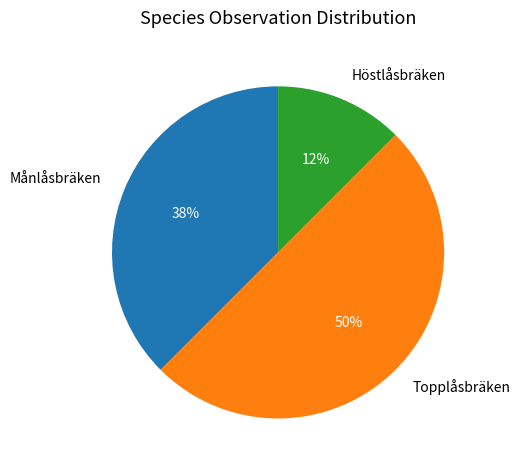

Does Höstlåsbräken represent more than half of the total?

No